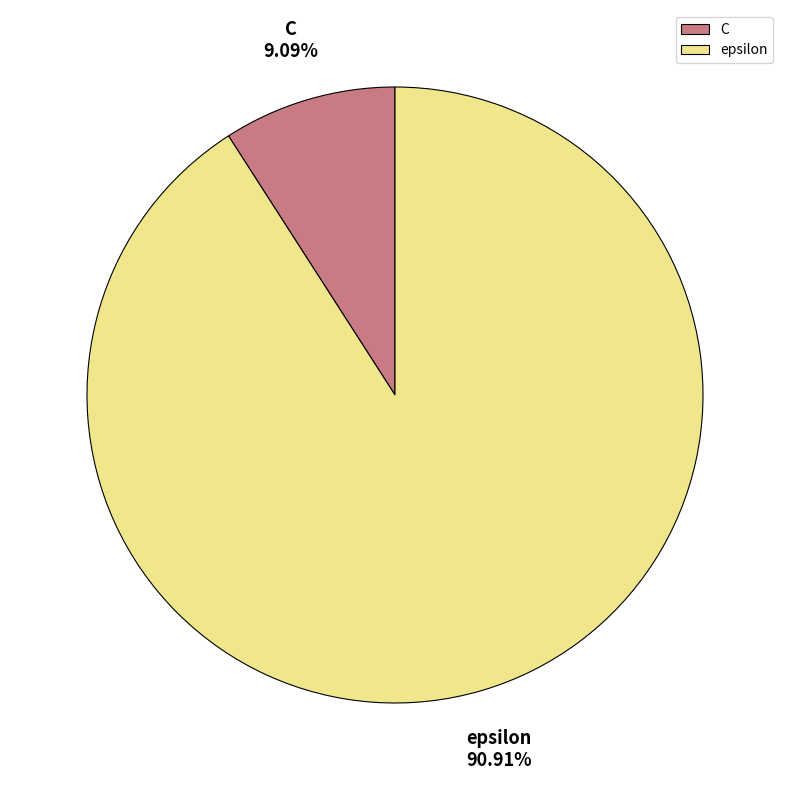

Is it true that epsilon is 91% of the pie?

True